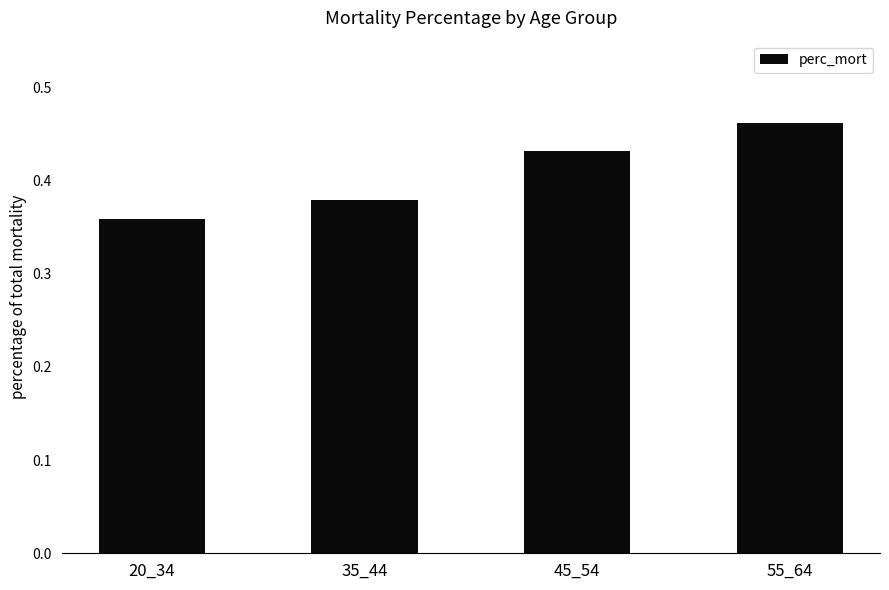

What is the sum of the values at 45_54 and 35_44?

0.8